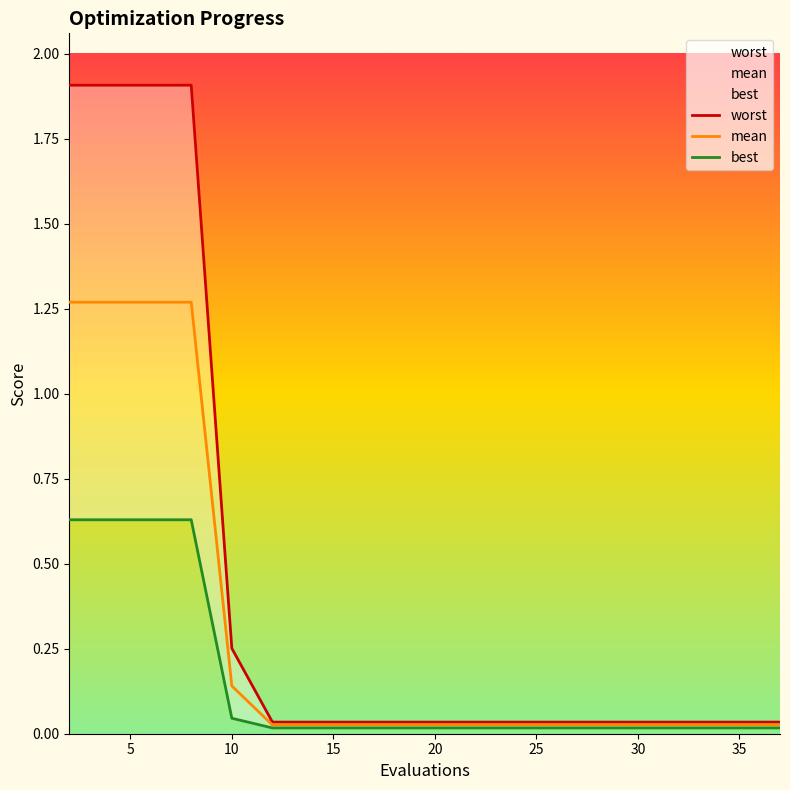

True or false: mean and best intersect in this chart.

False